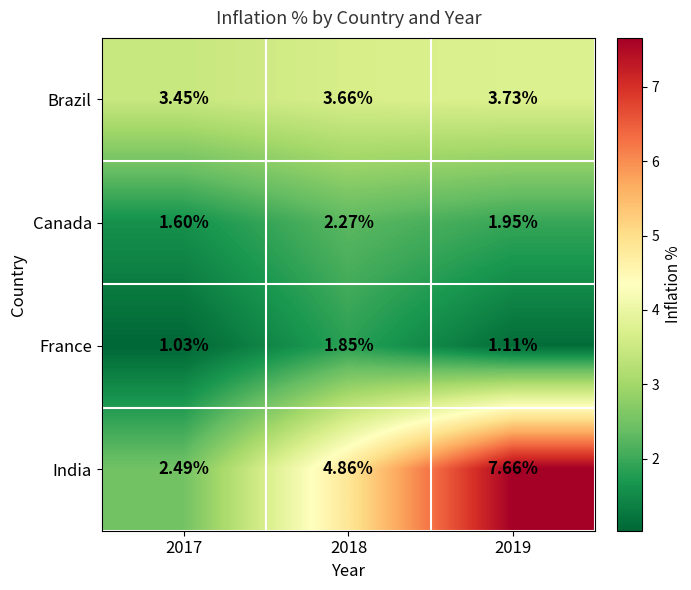

List the series in order of their overall mean, lowest first.

France, Canada, Brazil, India